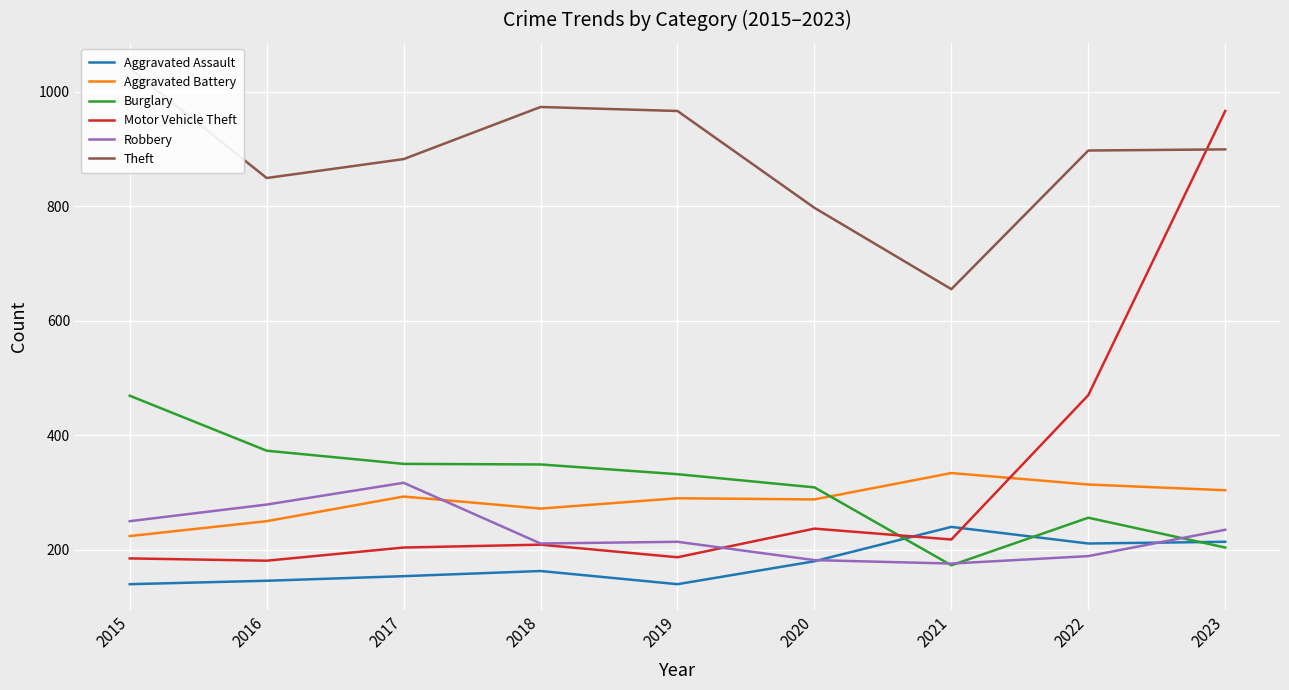

Reading left to right, extract all data points from this chart.

Aggravated Assault: 2015=140	2016=146	2017=154	2018=163	2019=140	2020=180	2021=240	2022=211	2023=214
Aggravated Battery: 2015=224	2016=250	2017=293	2018=272	2019=290	2020=288	2021=334	2022=314	2023=304
Burglary: 2015=469	2016=373	2017=350	2018=349	2019=332	2020=309	2021=173	2022=256	2023=204
Motor Vehicle Theft: 2015=185	2016=181	2017=204	2018=209	2019=187	2020=237	2021=218	2022=470	2023=966
Robbery: 2015=250	2016=279	2017=317	2018=211	2019=214	2020=182	2021=176	2022=189	2023=235
Theft: 2015=1040	2016=849	2017=882	2018=973	2019=966	2020=797	2021=655	2022=897	2023=899